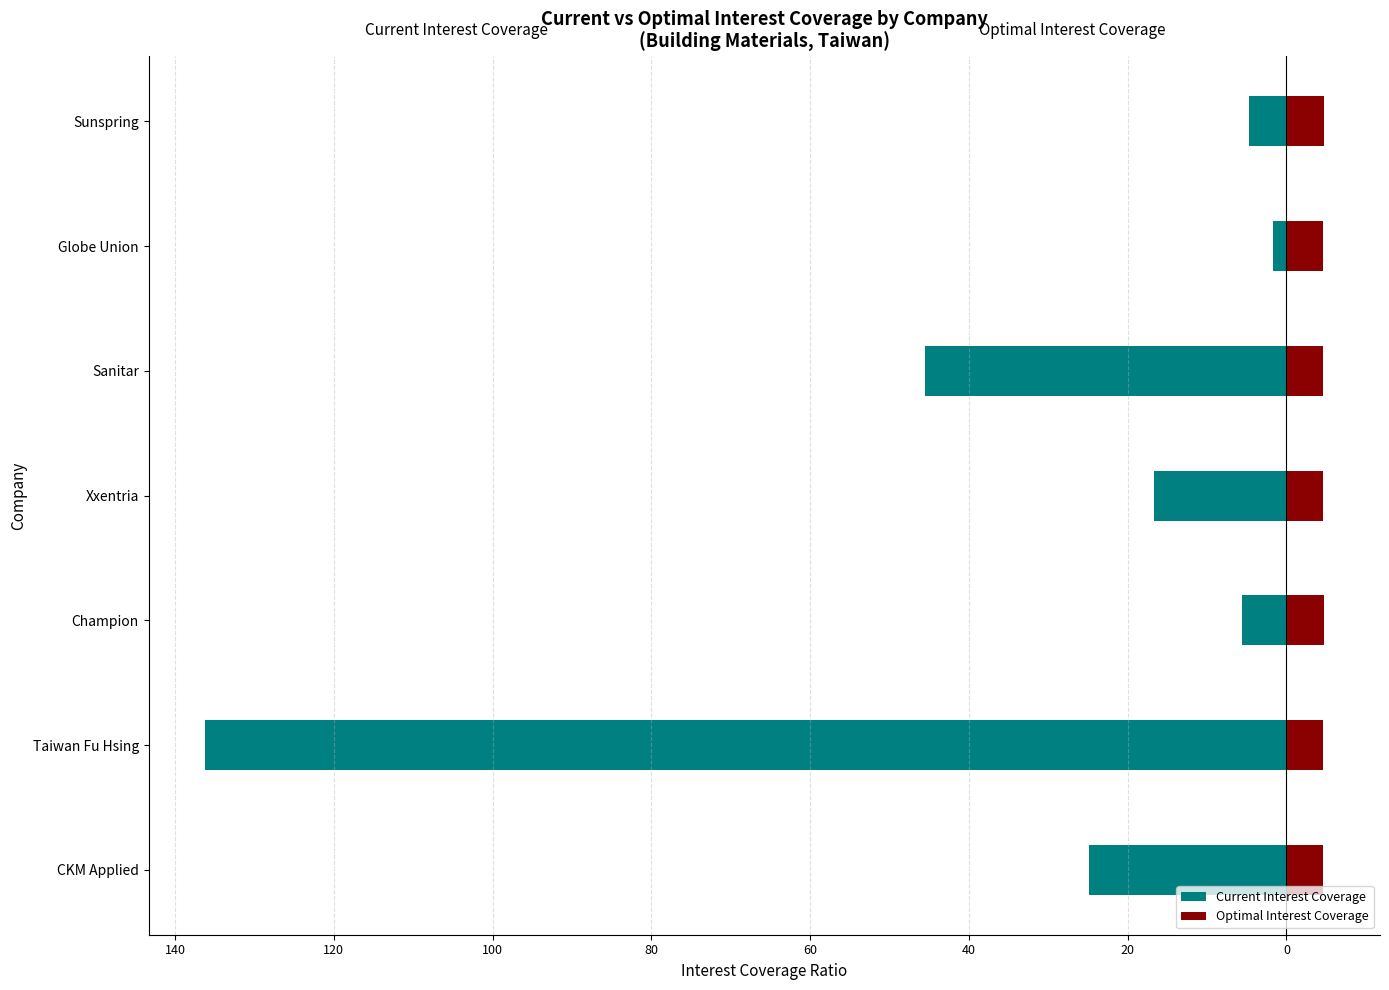

Reading right to left, extract all data points from this chart.

Current Interest Coverage: -4.7	-1.7	-45.5	-16.6	-5.6	-136.3	-24.8
Optimal Interest Coverage: 4.7	4.6	4.6	4.6	4.7	4.6	4.6